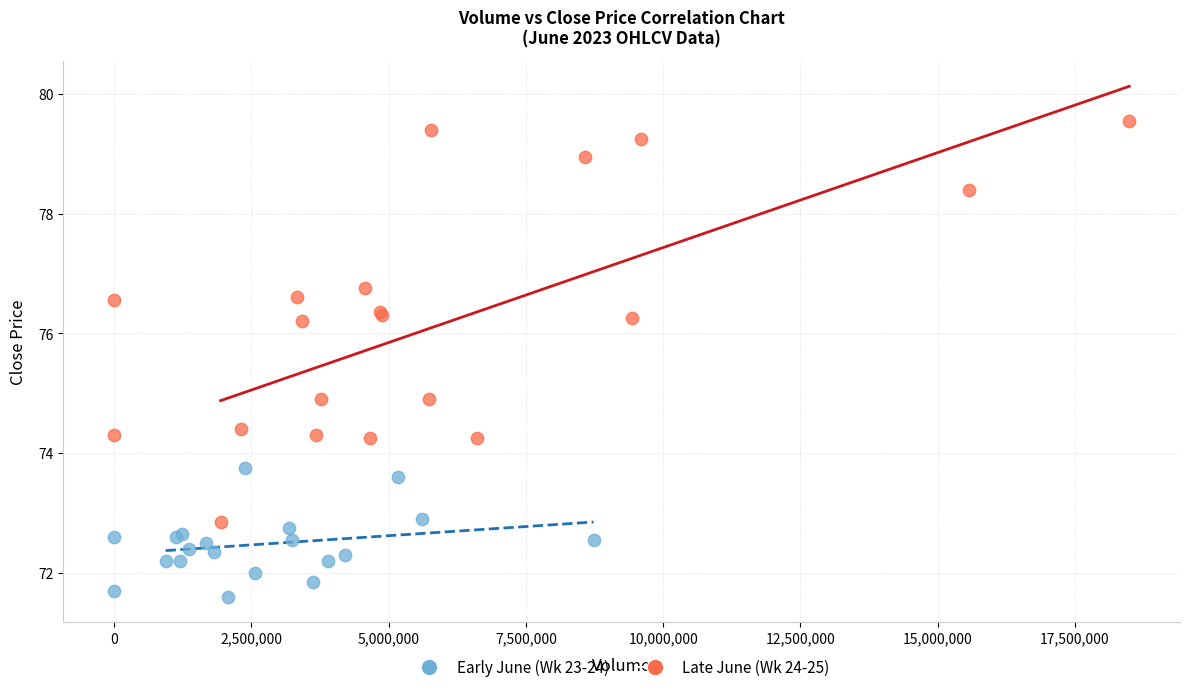

Which series has the largest Y range (max minus min)?

Late June (Wk 24-25)